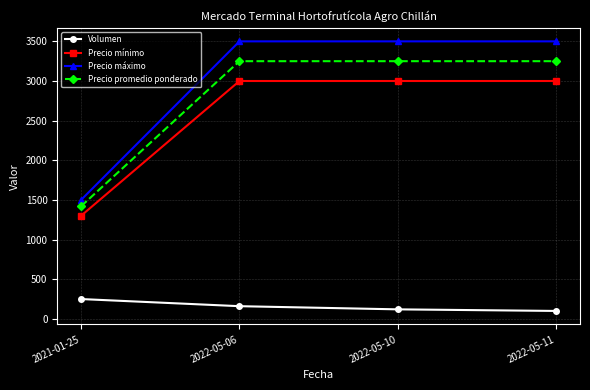

Which series has the largest range (max minus min)?

Precio máximo